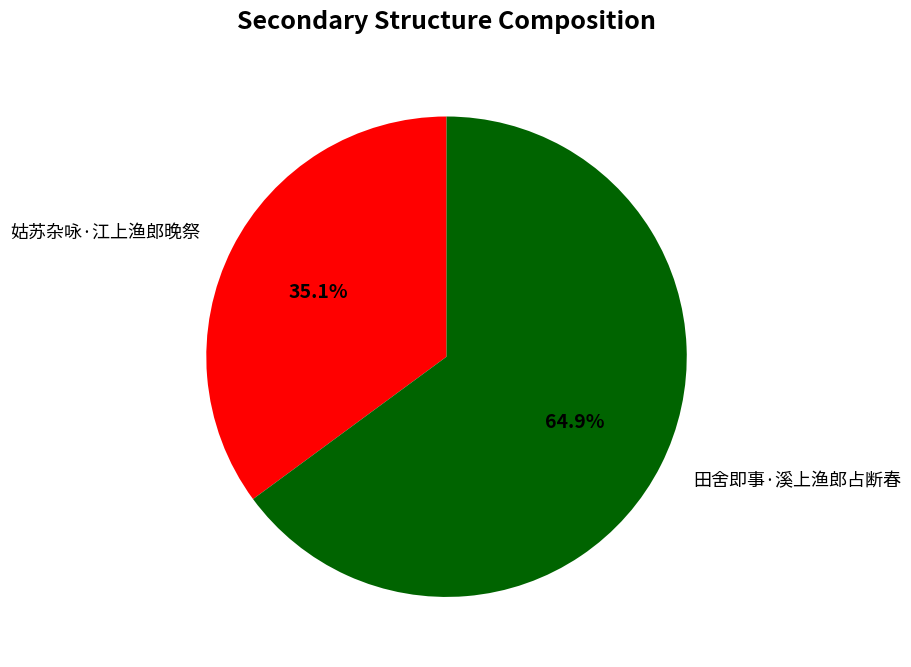

Is there any slice that represents more than half of the pie?

Yes